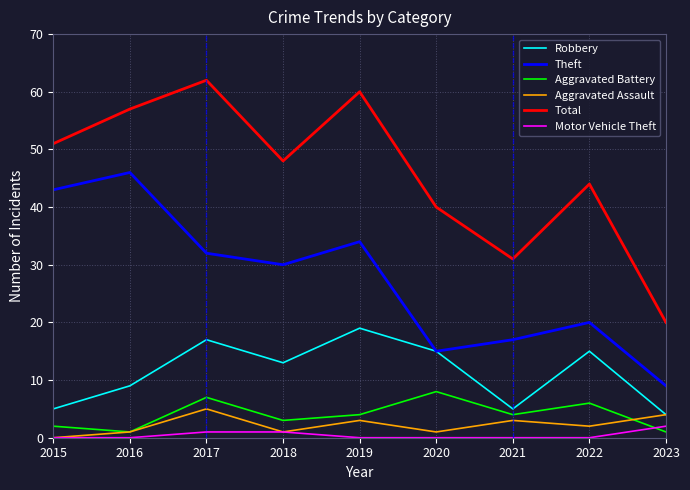

What value does the Motor Vehicle Theft series have at 2018?

1